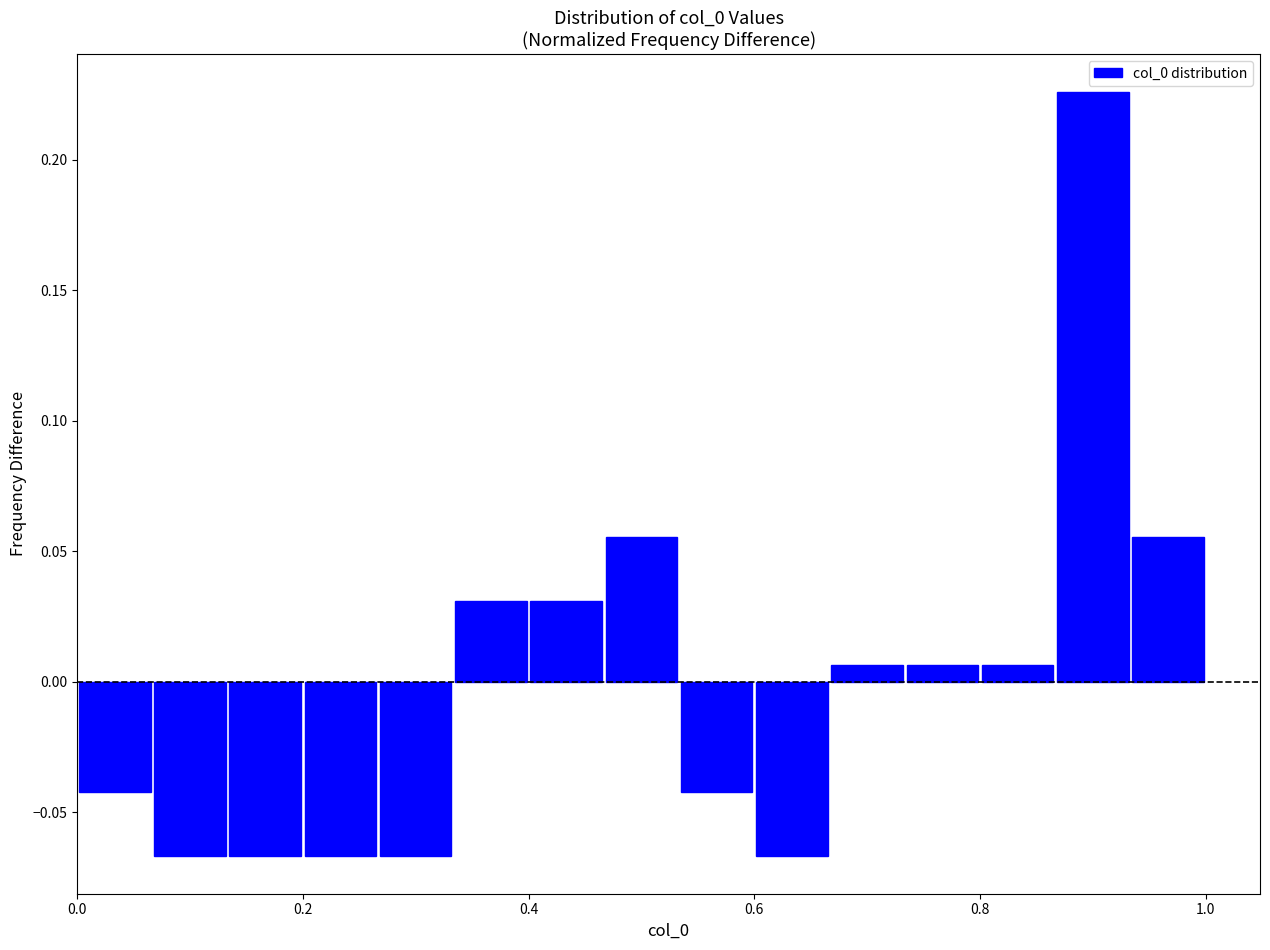

Around what value on the x-axis is the tallest bar? Give the approximate position of its centre, as read against the axis.

0.90